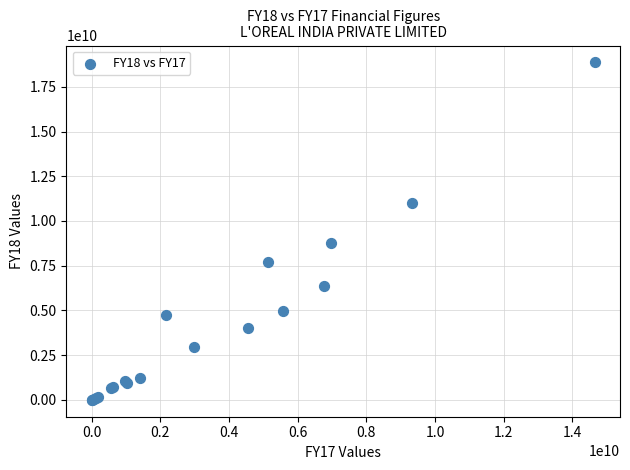

What Y value in the scatter plot is closest to 9432015000?

8744870000